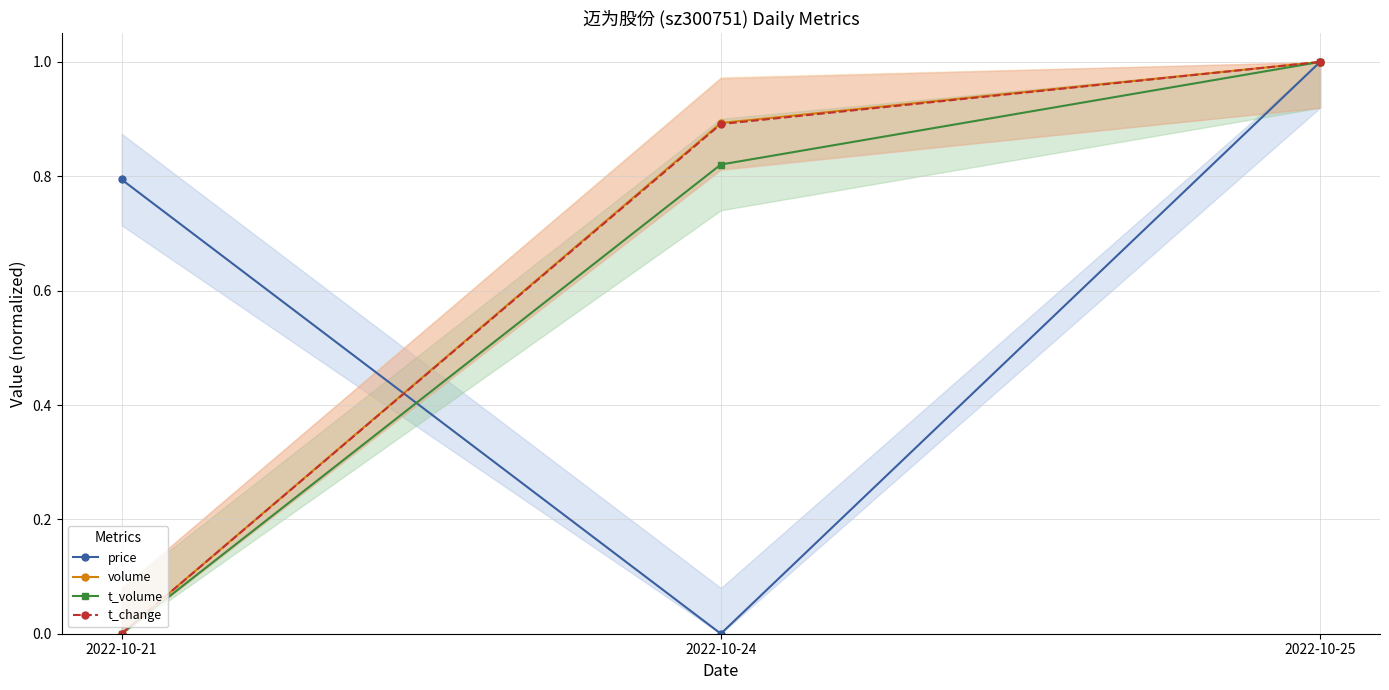

Rank the series at 2022-10-21 from highest to lowest value.

price, volume, t_volume, t_change